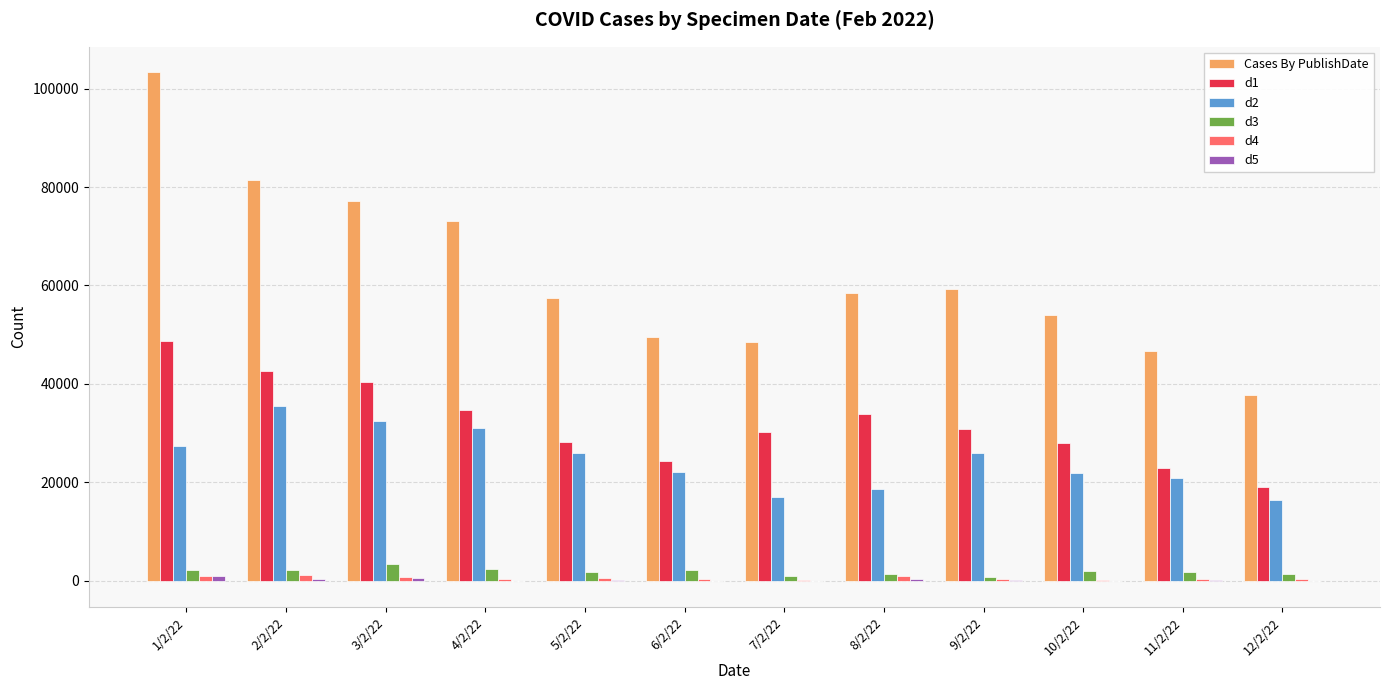

Between 5/2/22 and 12/2/22, which series saw the biggest shift?

Cases By PublishDate